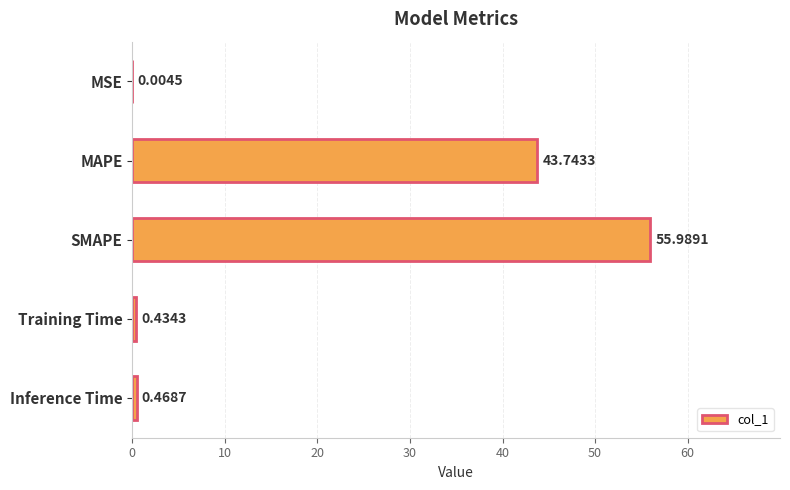

Are the bars horizontal?

Yes